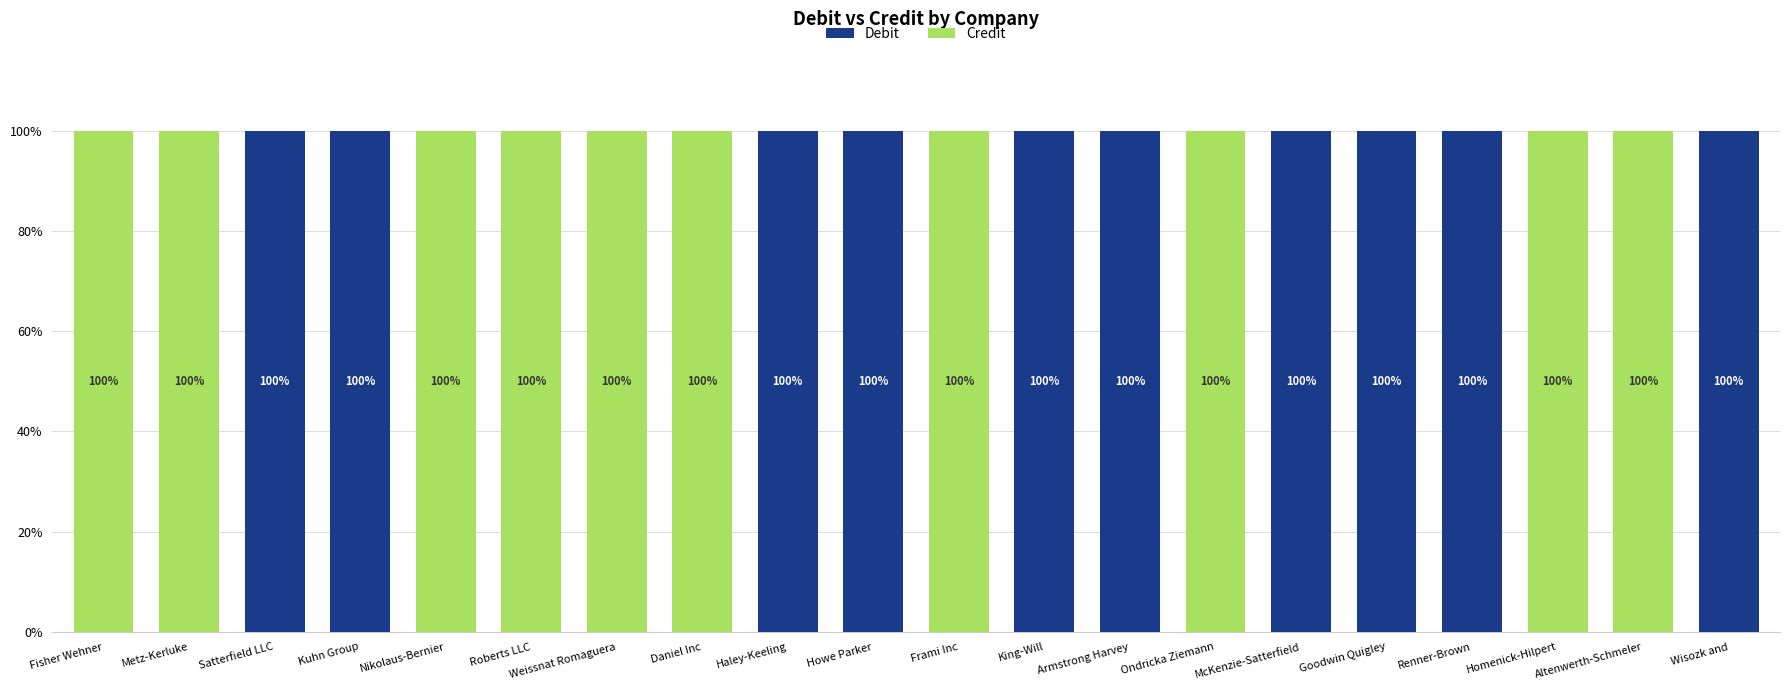

What is the highest value of the Debit series?

100